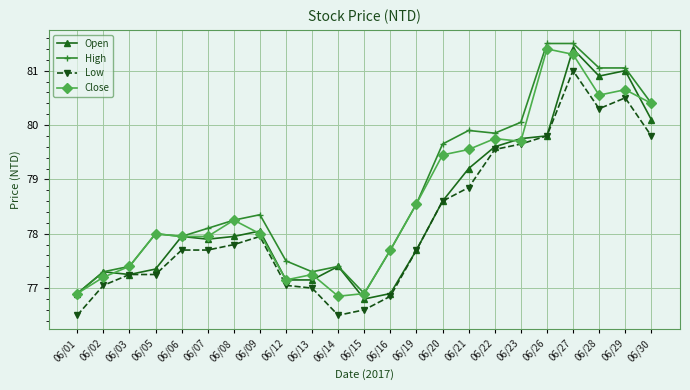

What value does the Low series have at 06/28?

80.3